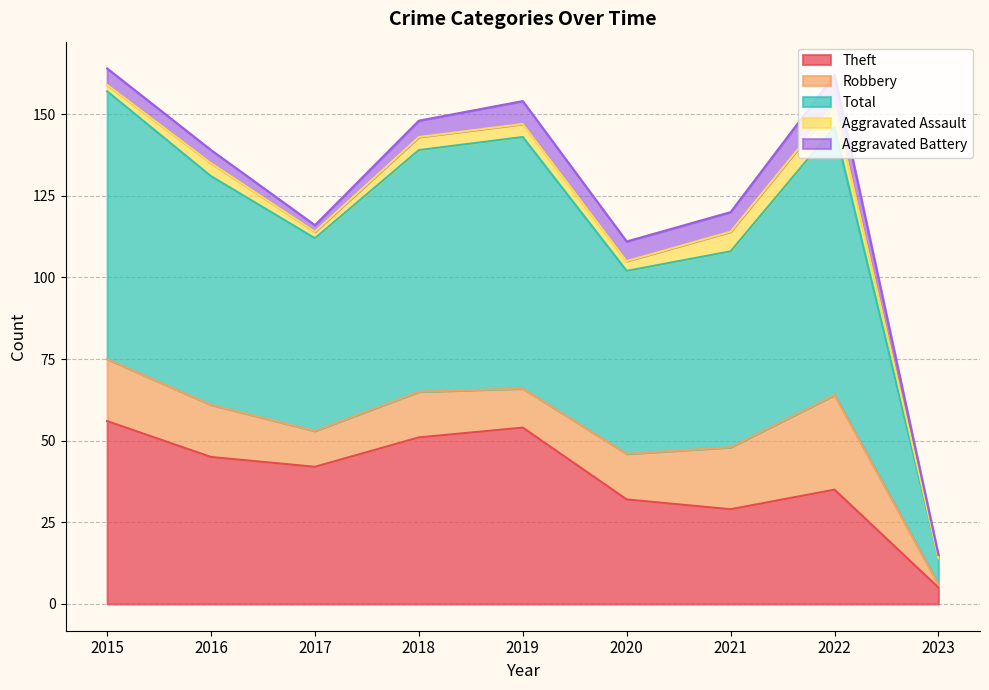

What is the total value across all series at 2015?

164